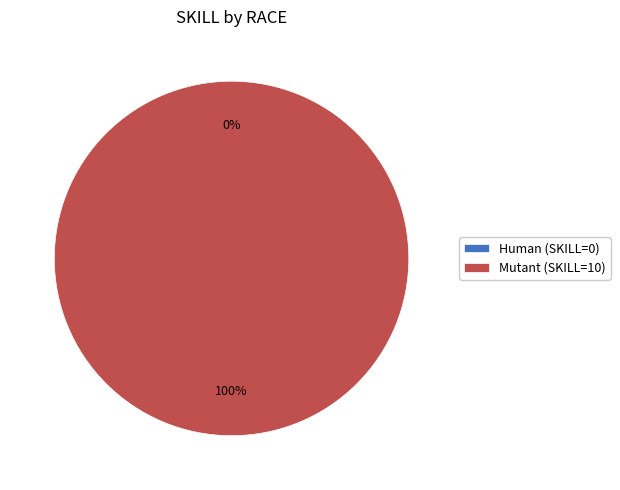

To the nearest percent, what percentage of the pie is Mutant?

100%